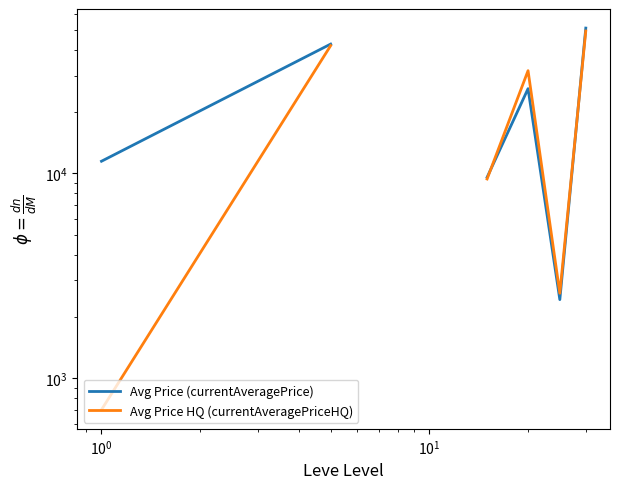

What is the maximum value shown in the chart?

51188.1